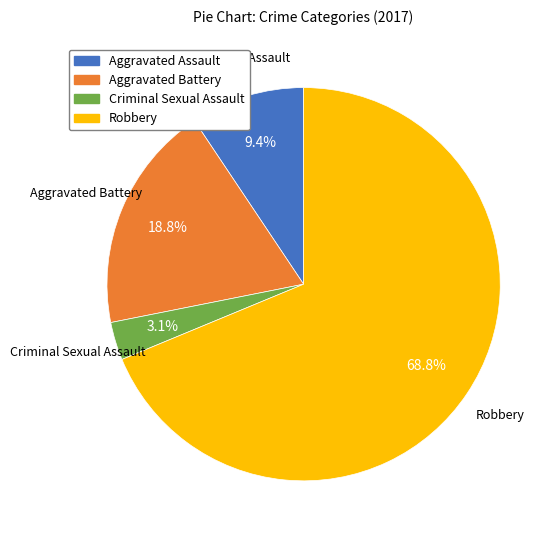

Rank the categories by value from lowest to highest.

Criminal Sexual Assault, Aggravated Assault, Aggravated Battery, Robbery